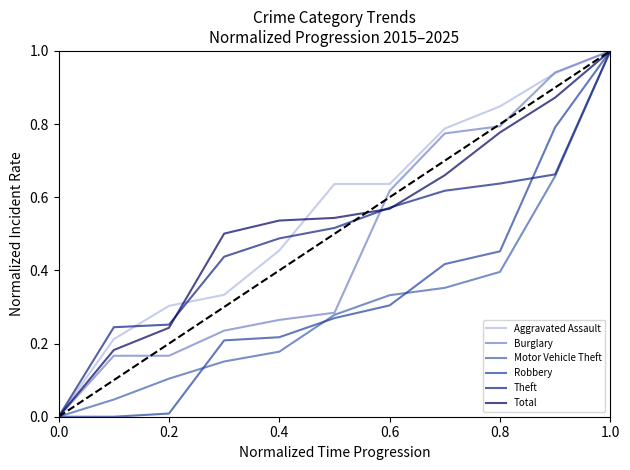

Which label corresponds to the largest value in the chart?

1.0